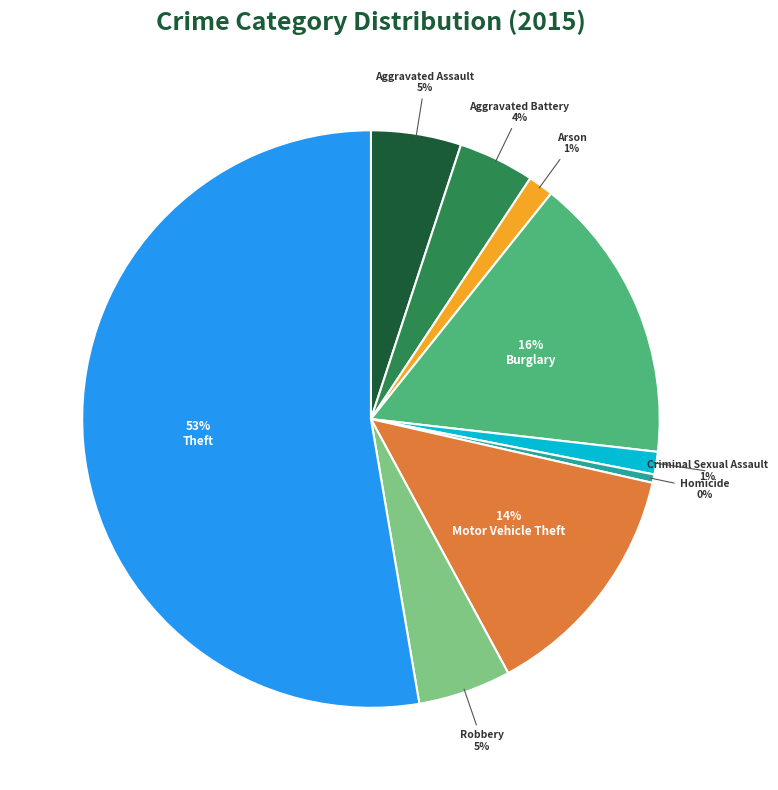

To the nearest percent, what is the average slice percentage?

11%